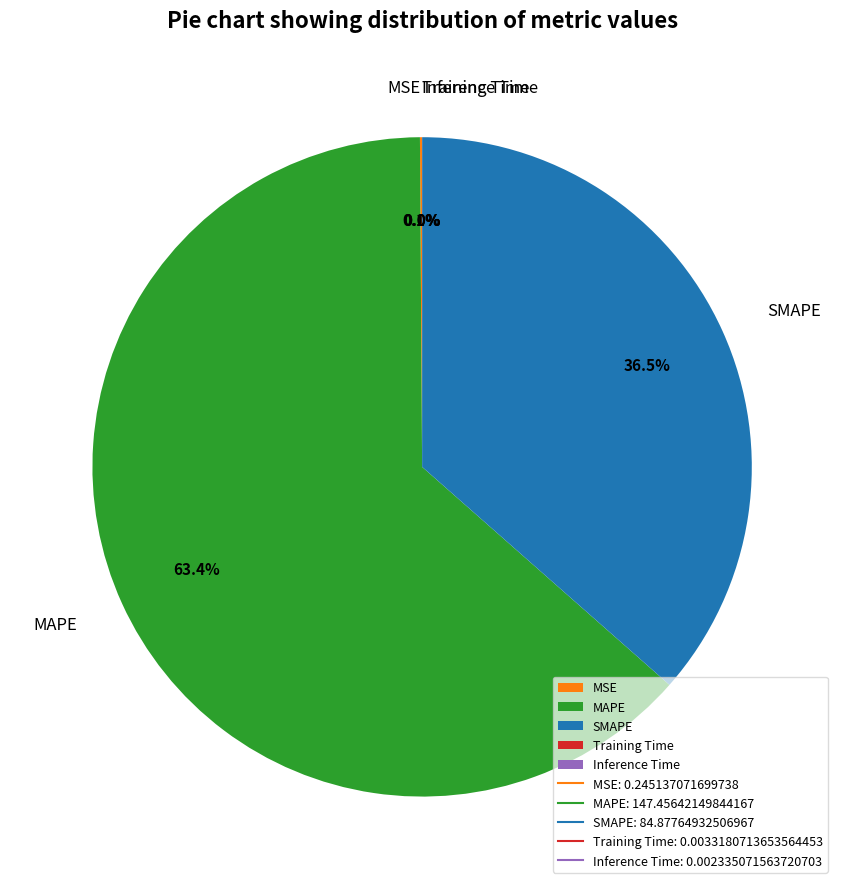

Which slice is the largest?

MAPE